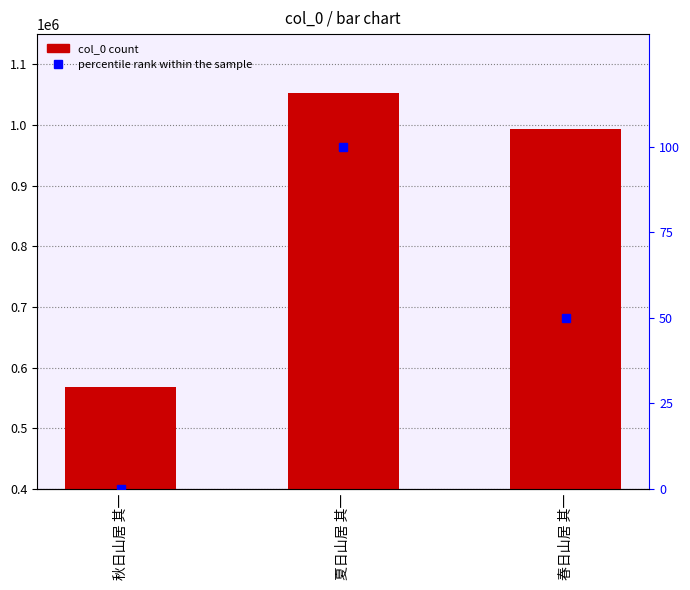

How many groups of bars are there?

3